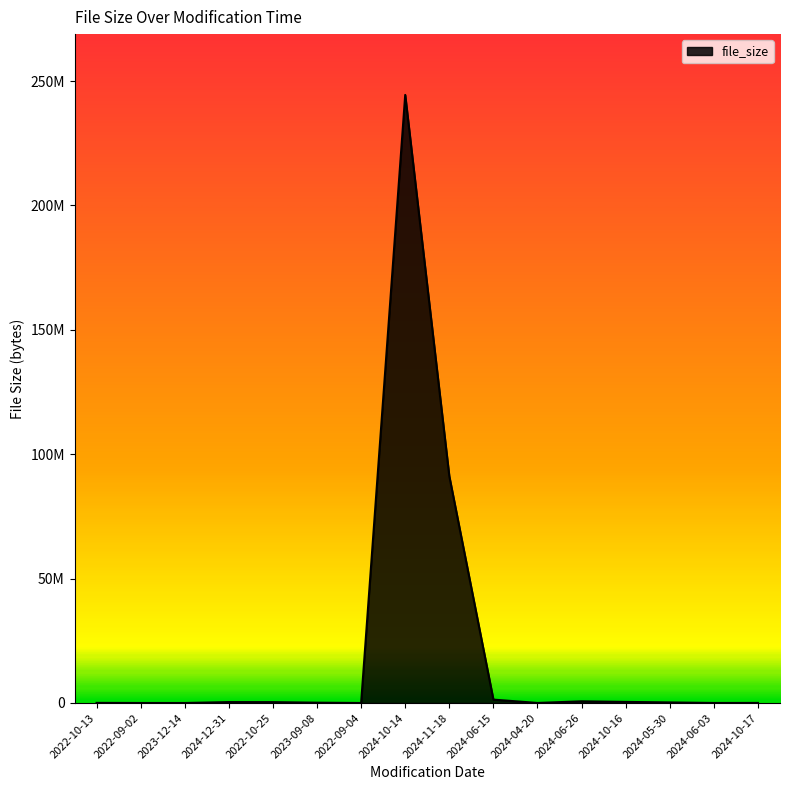

Does the chart display data point markers on the line(s)?

No